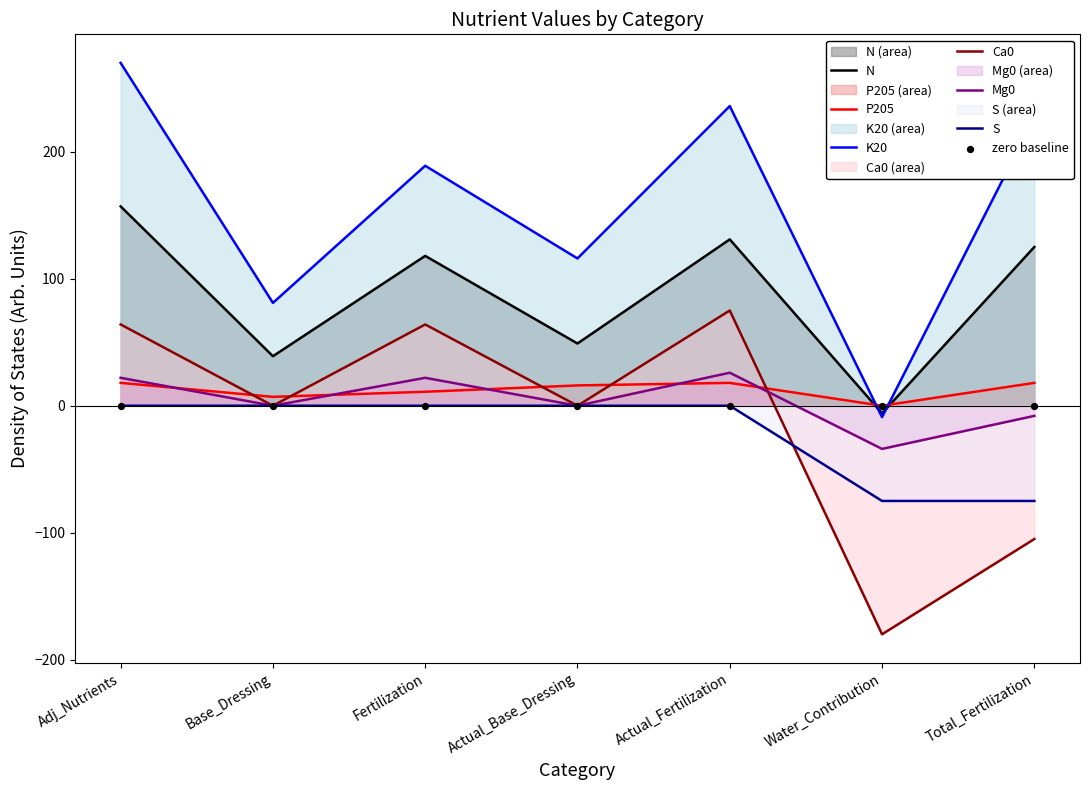

Which series has the largest Y range (max minus min)?

K20